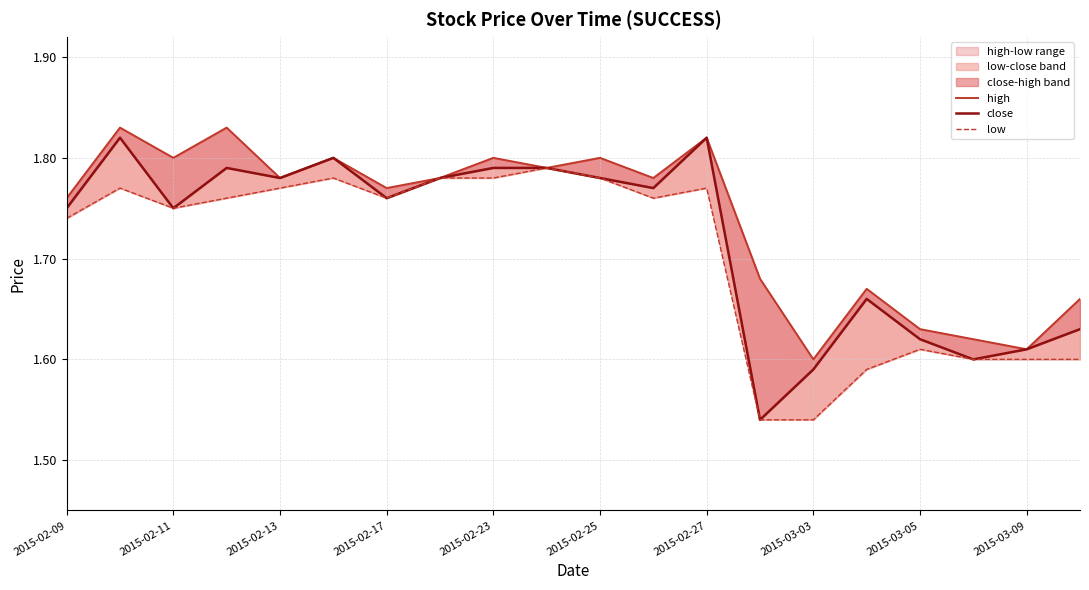

True or false: close and high cross at least once.

False